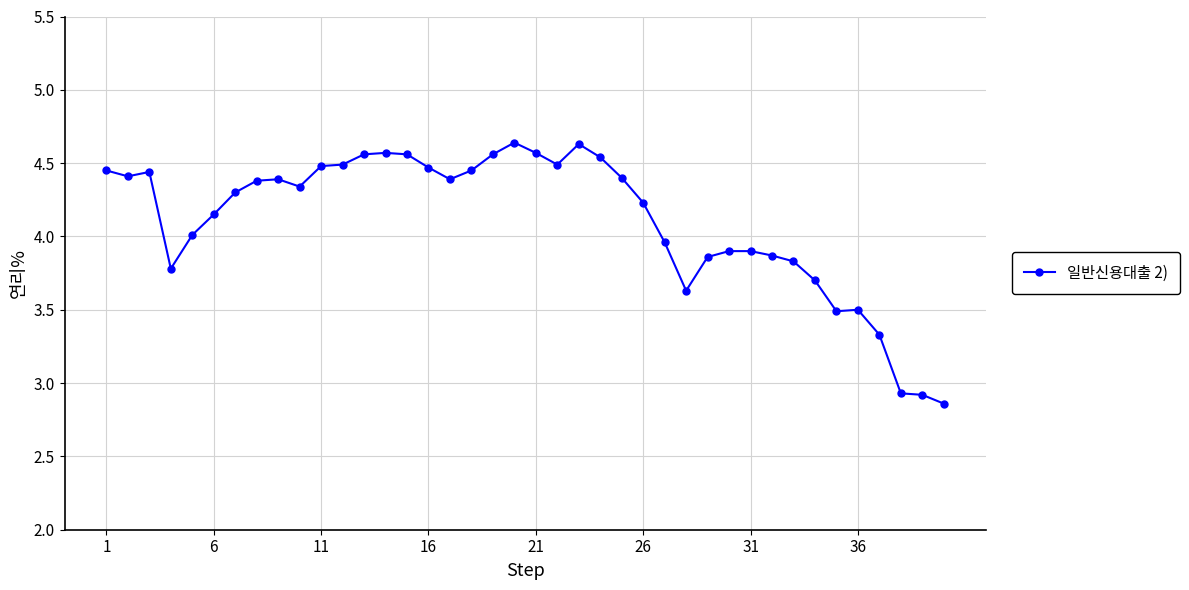

What is the value of the 4th point from the left?

3.8